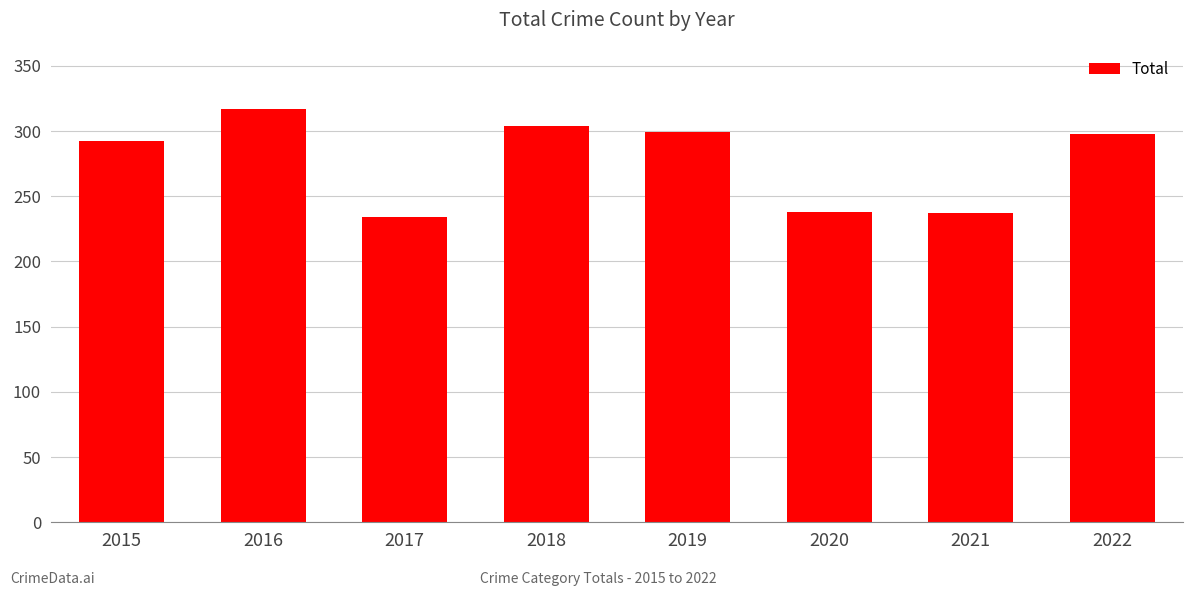

How many data points does each series have?

8